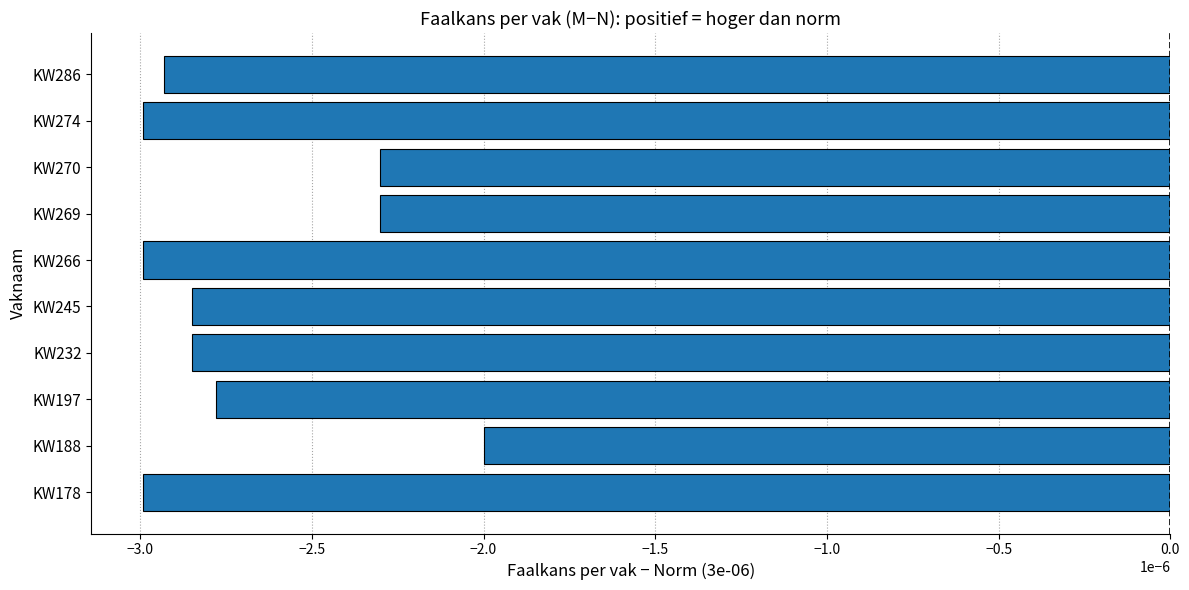

How many bars are there in total?

10